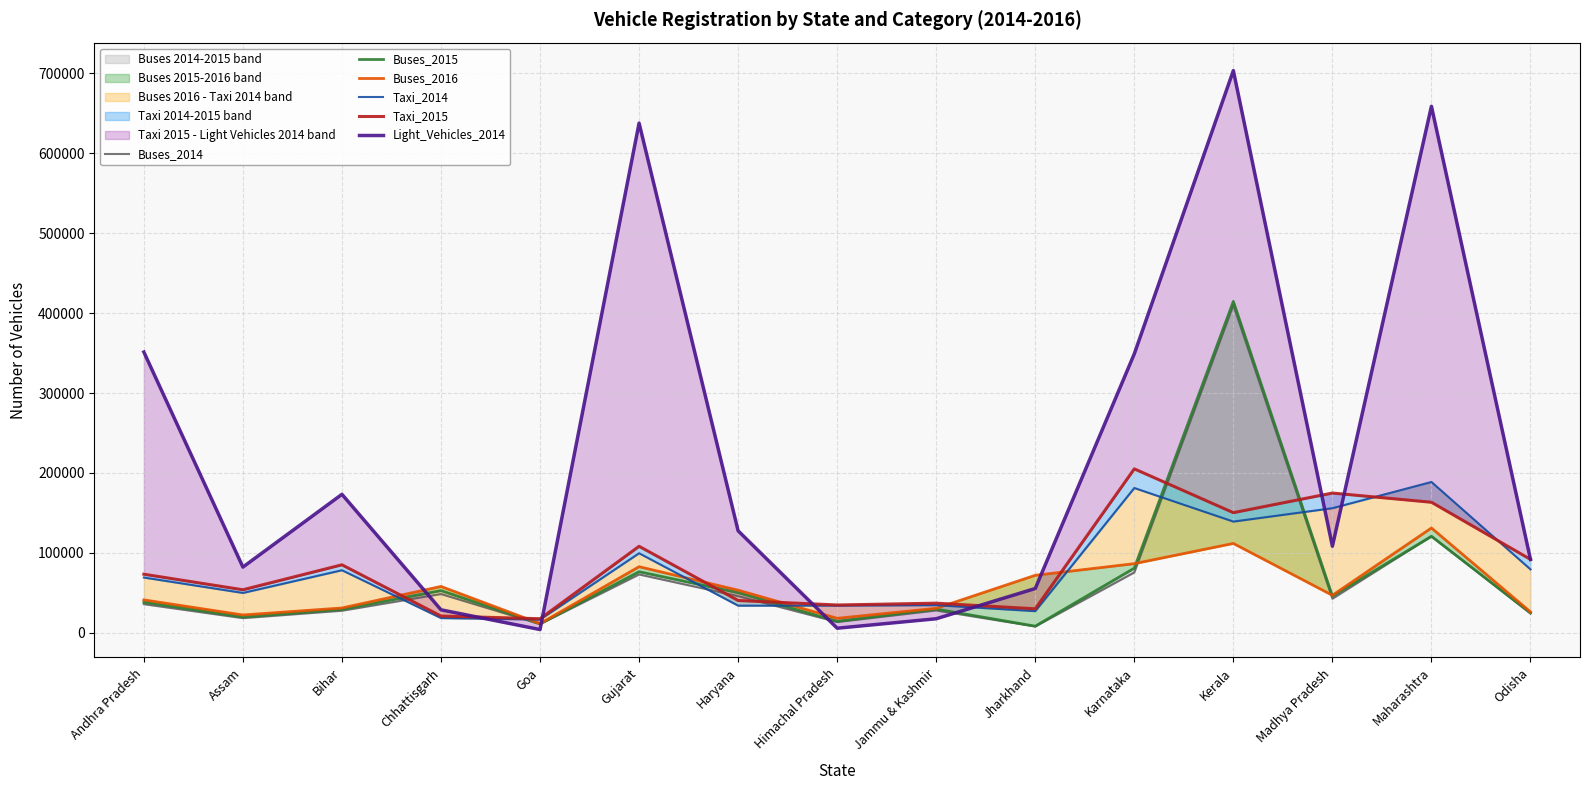

Between which two adjacent categories do Taxi_2014 and Buses_2016 first intersect?

Bihar and Chhattisgarh